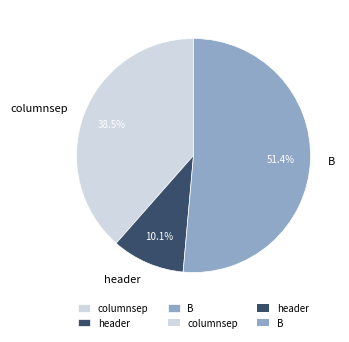

Which has a higher value, header or B?

B